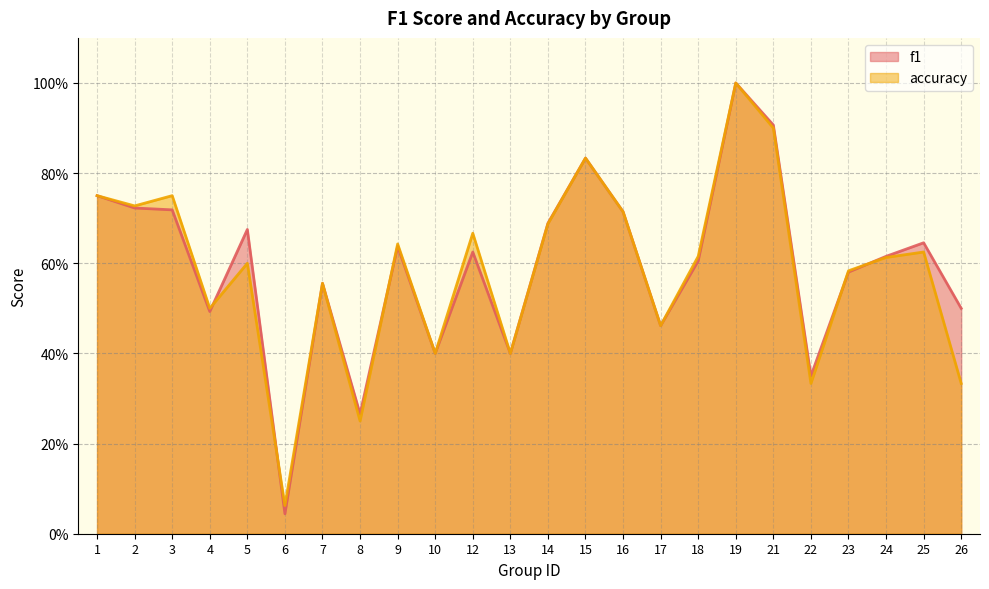

What is the value of the accuracy point at the 13th from the left?

0.7